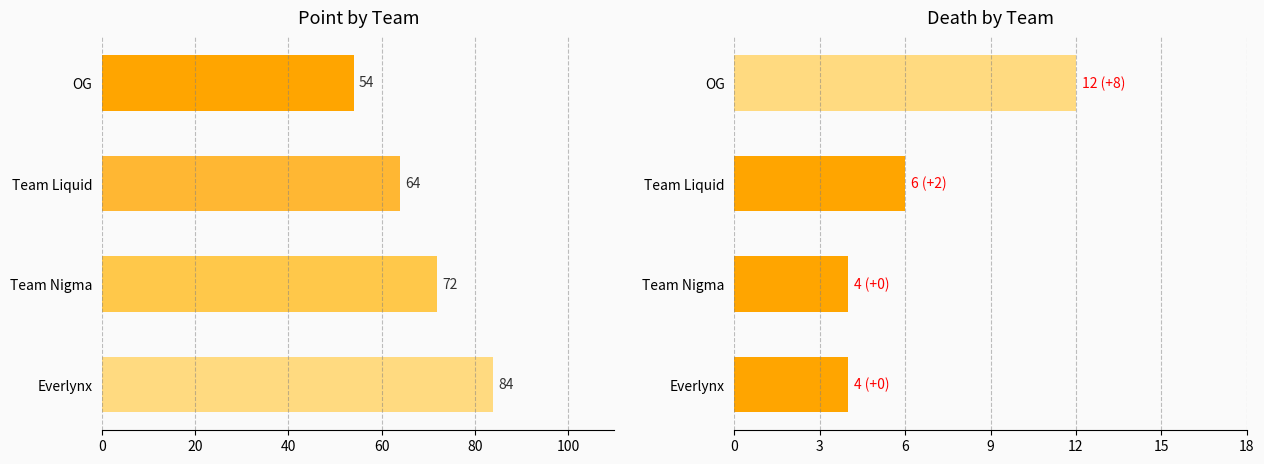

What is the difference between the maximum and second lowest values in the Point series?

20